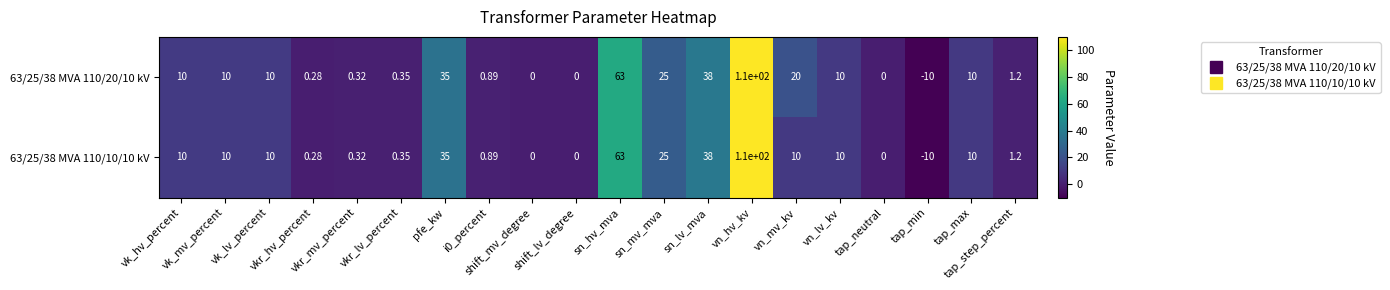

Count the number of categories in the chart.

20